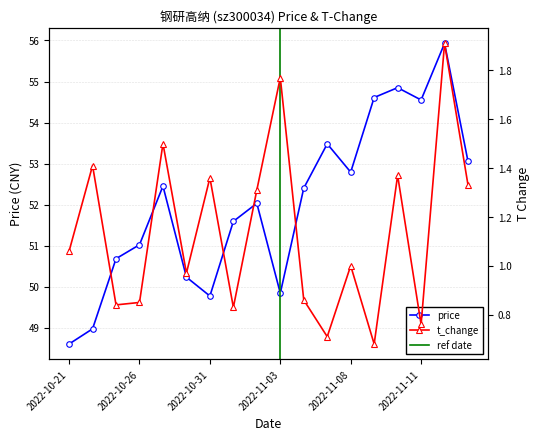

True or false: price has more than 1 points higher than both neighbors.

True